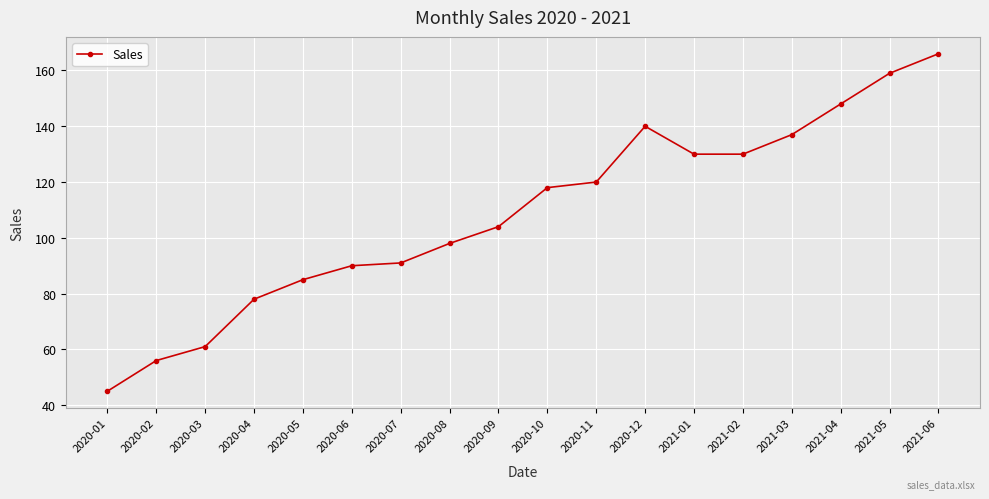

What is the maximum value shown in the chart?

166